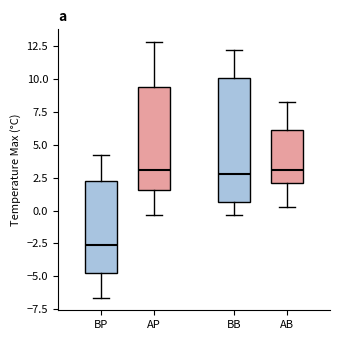

Which box's median line is the lowest?

BP